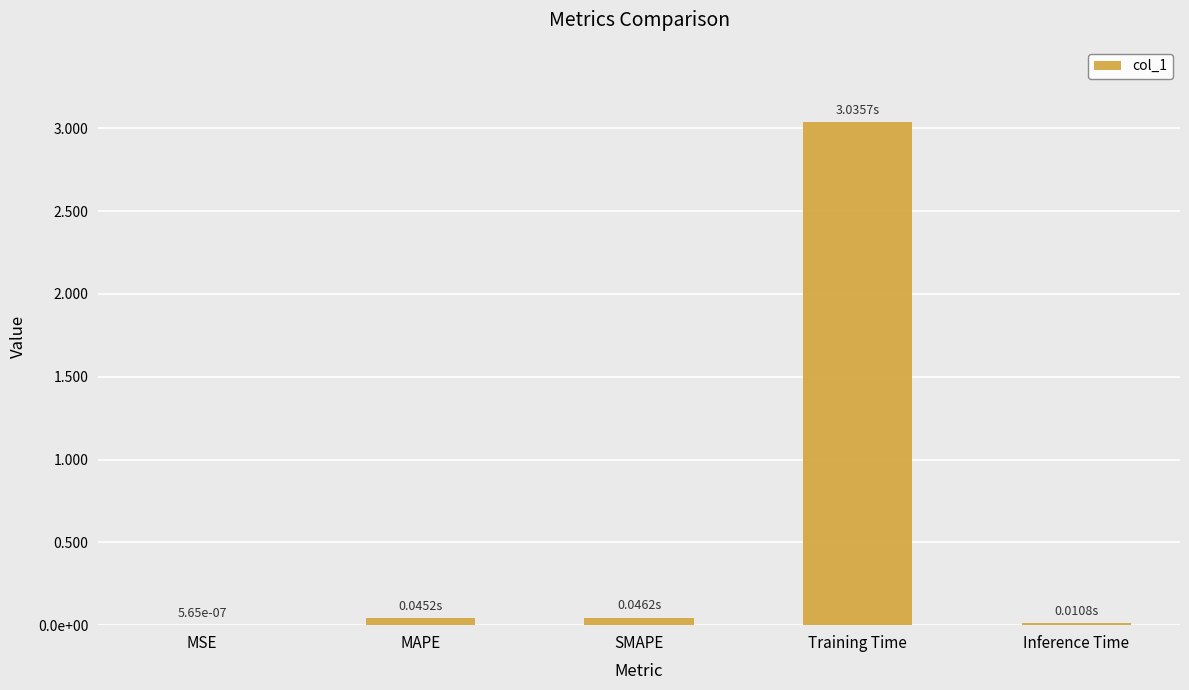

List the labels in order of value, smallest first.

MSE, Inference Time, MAPE, SMAPE, Training Time